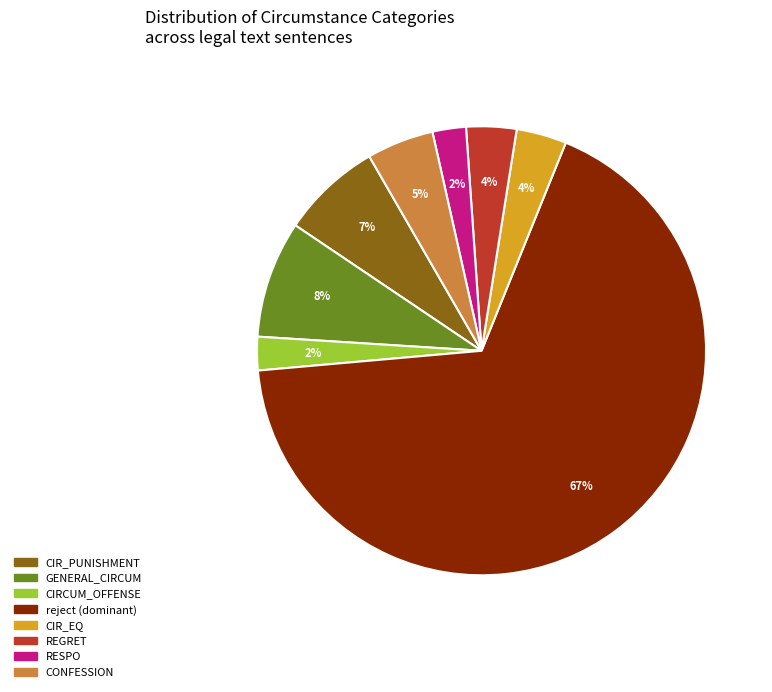

Does any single category account for the majority?

Yes